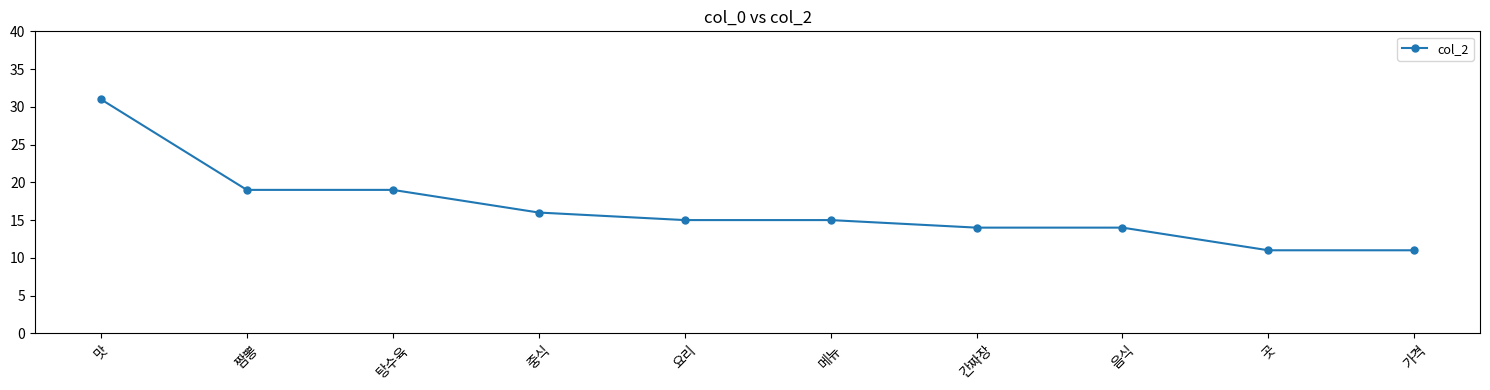

Is it true that the value at 메뉴 is 15?

True